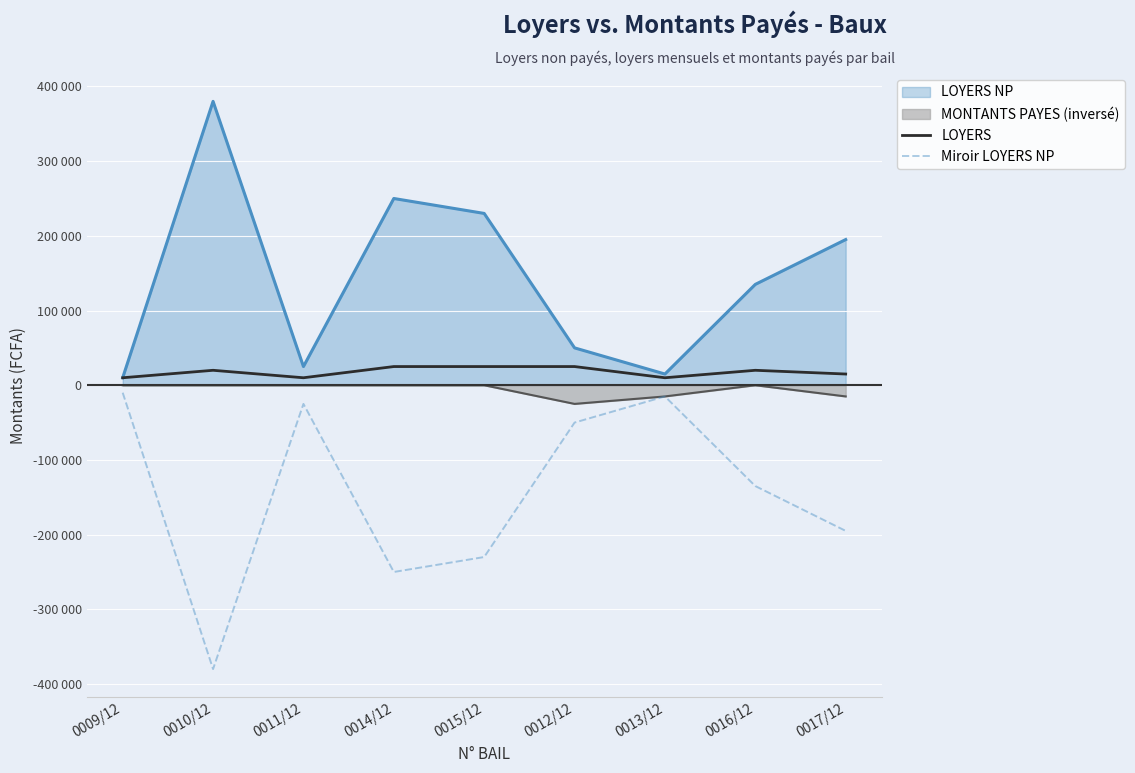

Count the LOYERS values in the range 10000 to 25000.

9